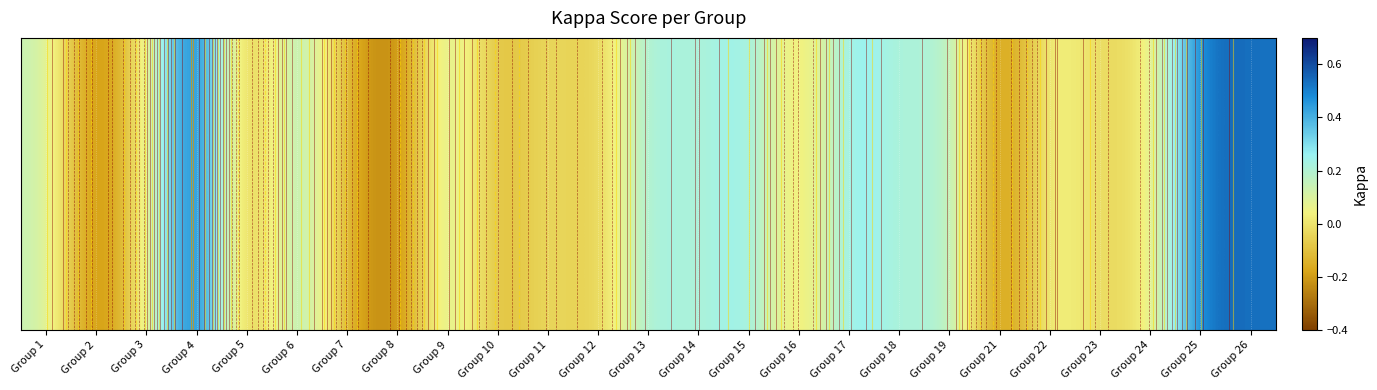

How many positive values are there?

14